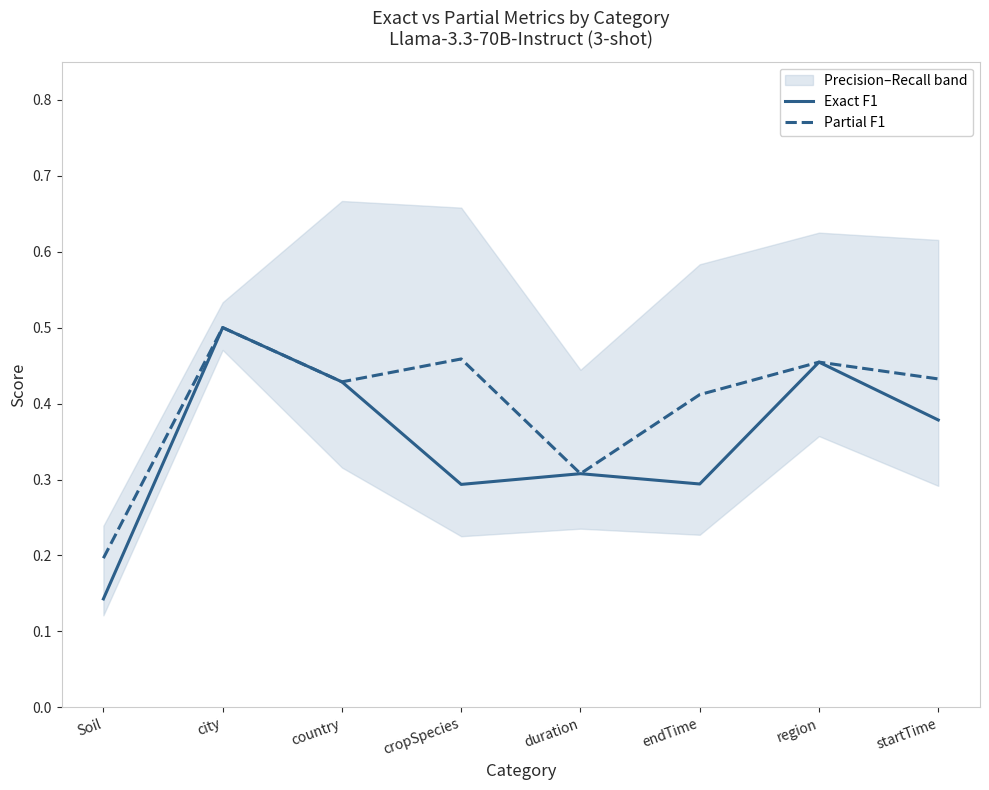

What is the total value across all series at region?

0.9